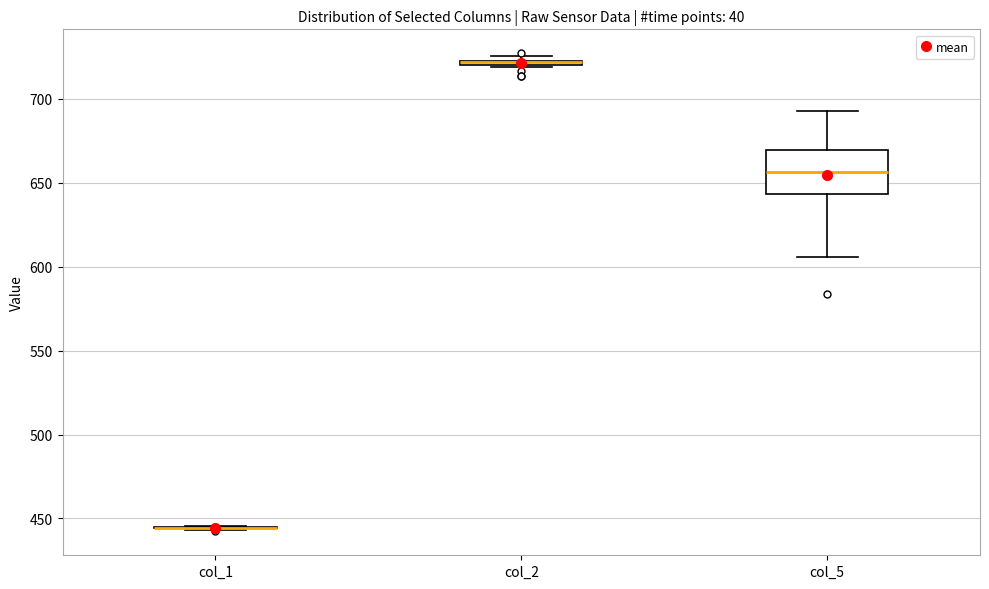

Where does the median line of the box for col_5 sit on the y-axis? The values are not printed on the chart, so give them approximately, as read against the axis.

655